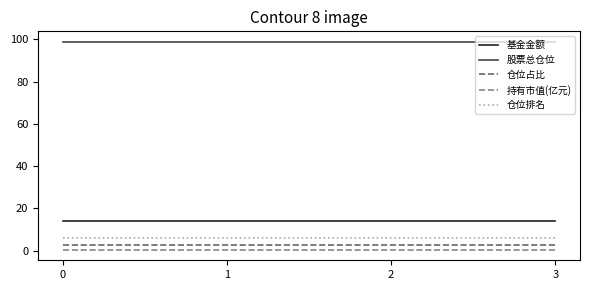

Is it true that 股票总仓位 equals 98.9 at 2?

True